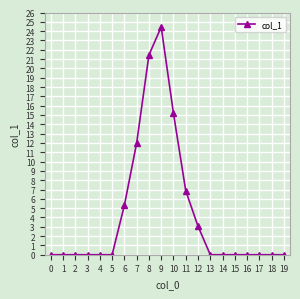

What is the value of the 11th point from the left?

15.2